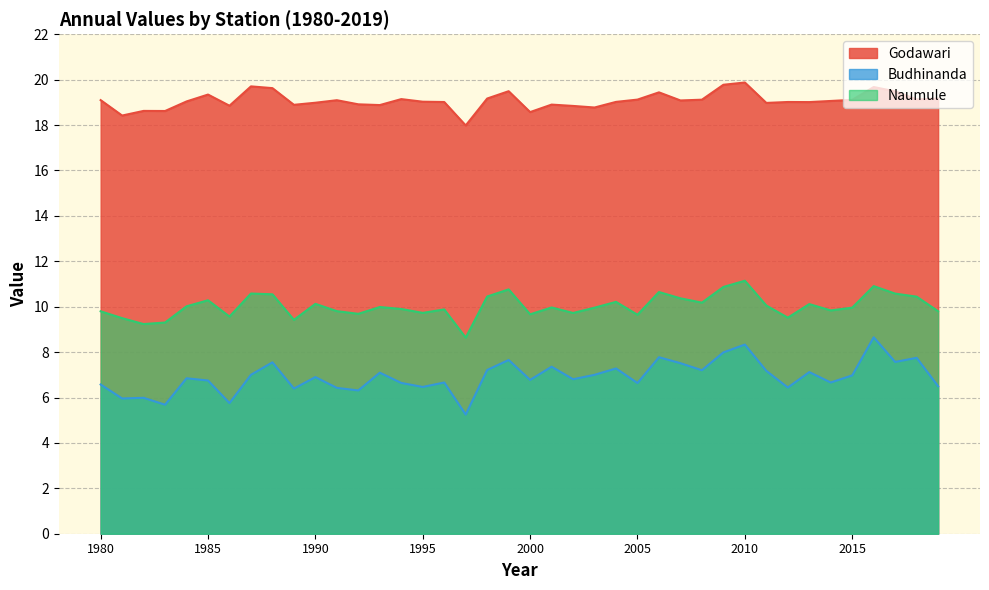

The value of Budhinanda at 1983 is 5.7. True or false?

True